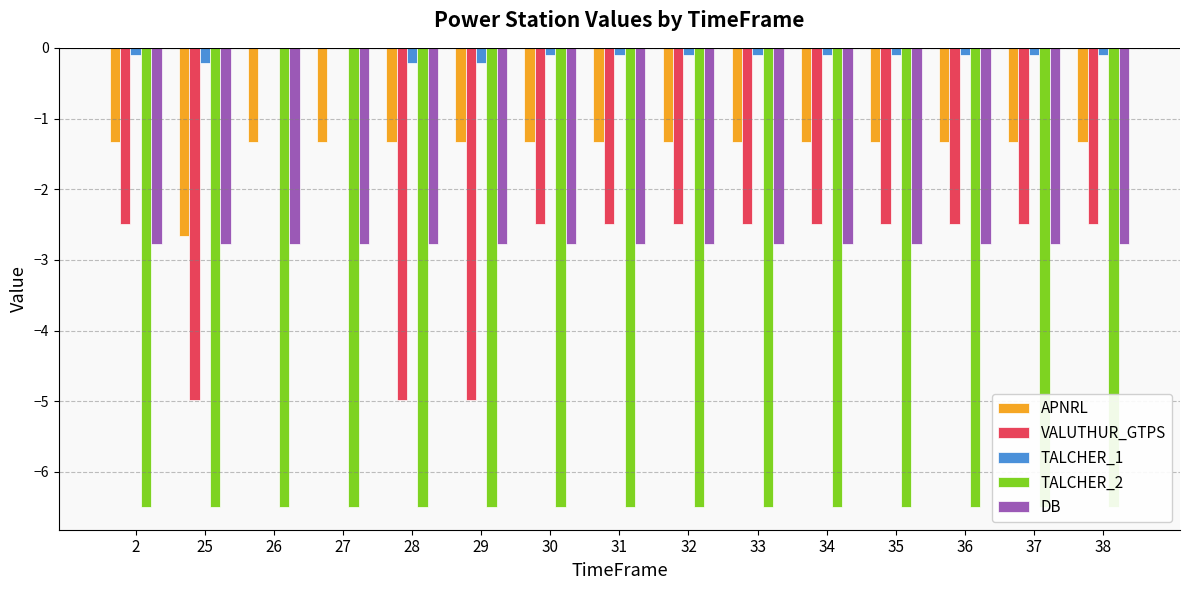

Is it true that VALUTHUR_GTPS equals -2.5 at 33?

True